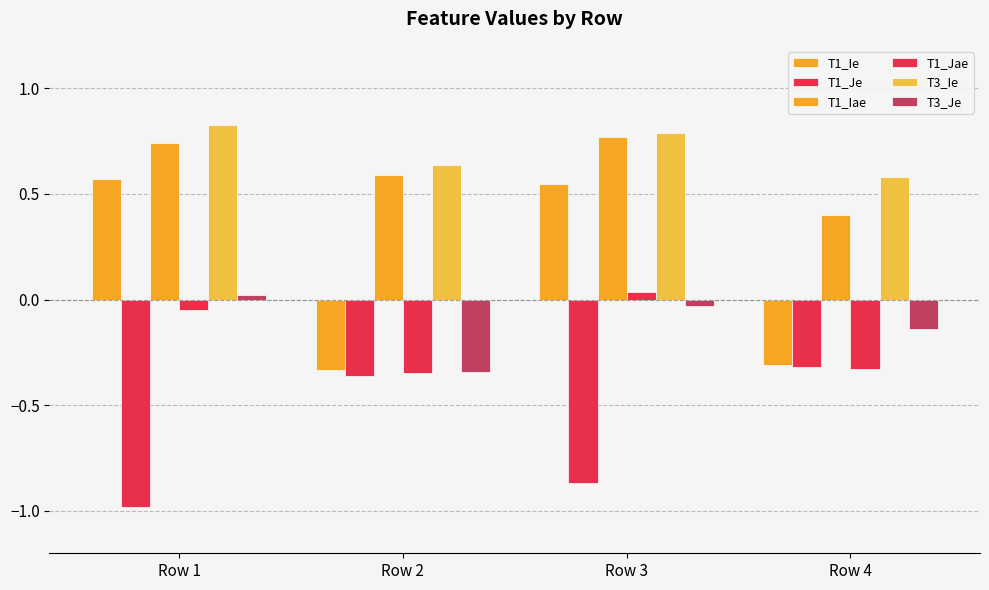

How many data points does each series have?

4